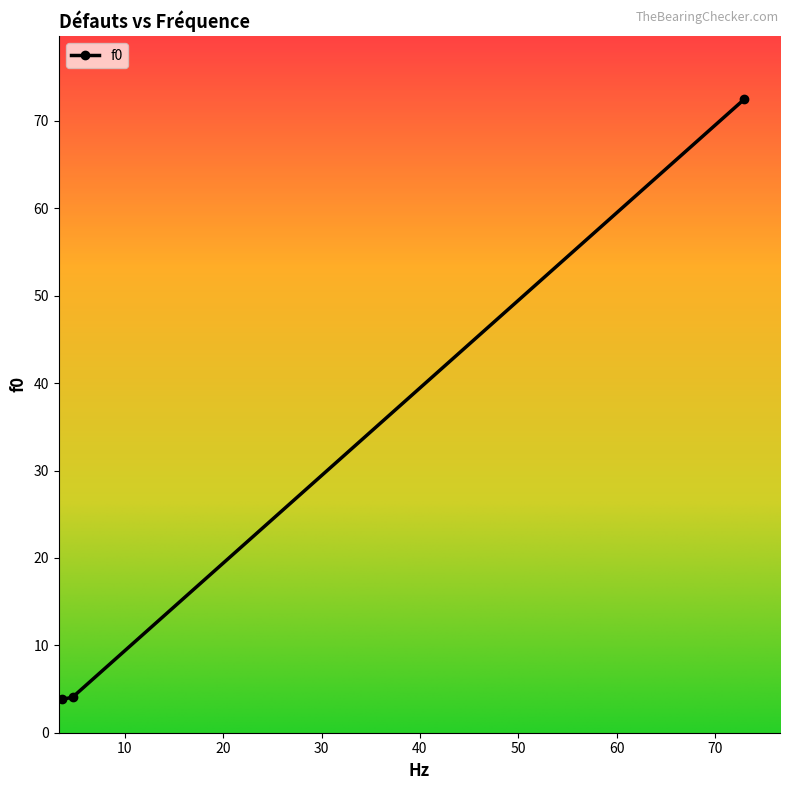

Does the chart display data point markers on the line(s)?

Yes